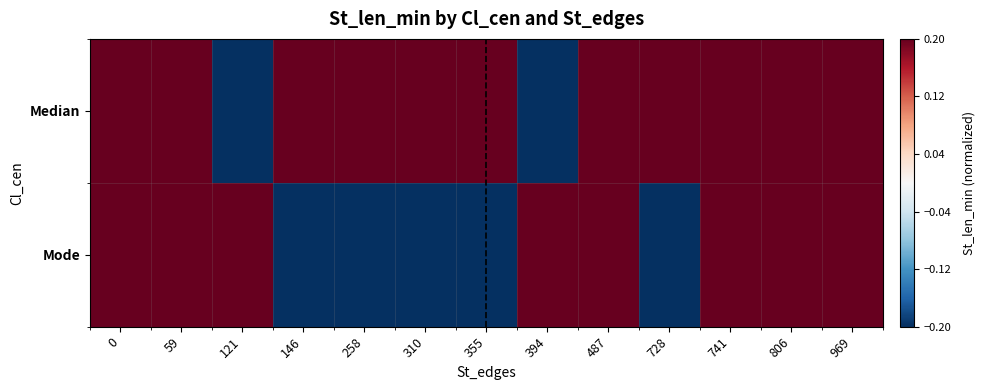

Count the number of categories in the chart.

13